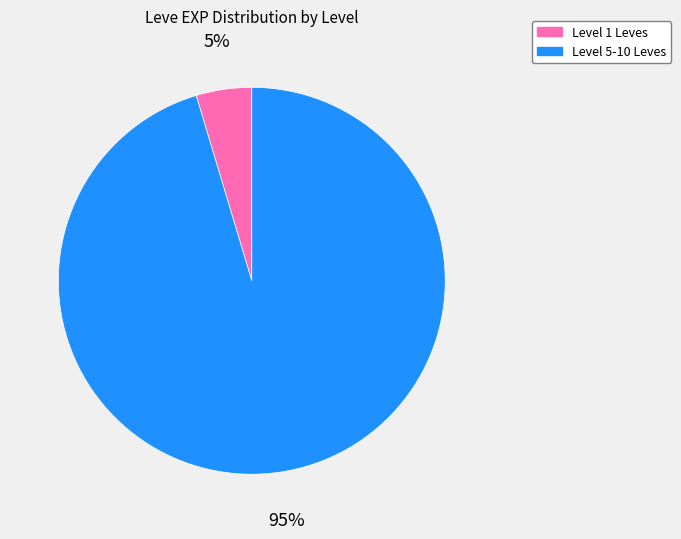

Does any single category account for the majority?

Yes